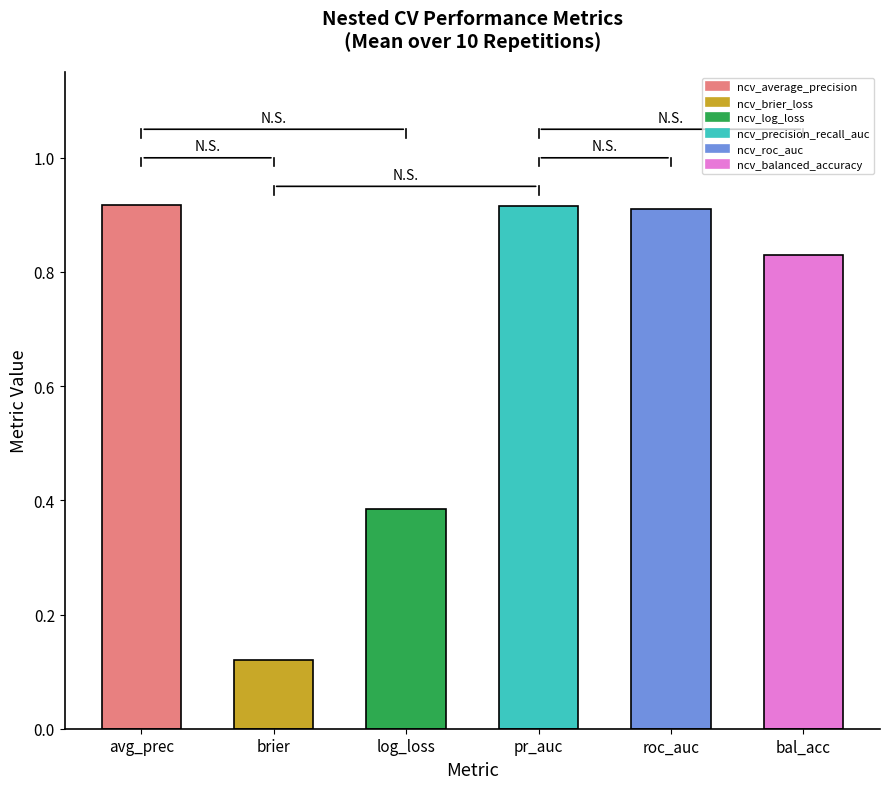

What is the average value?

0.7